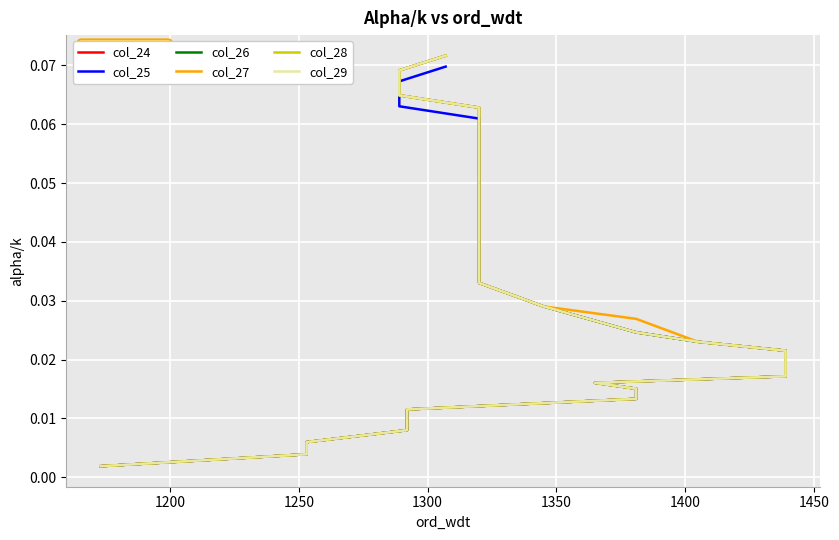

What is the difference between the maximum and minimum values in the col_29 series?

0.1